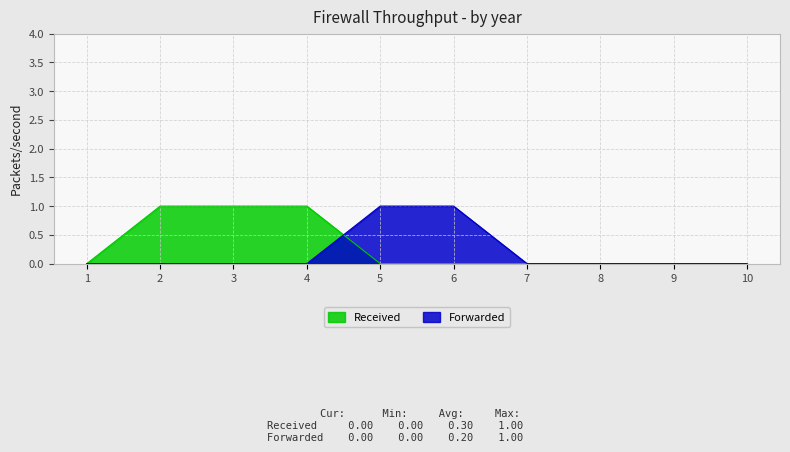

Reading left to right, list all the values displayed in this chart.

Received: 0	1	1	1	0	0	0	0	0	0
Forwarded: 0	0	0	0	1	1	0	0	0	0